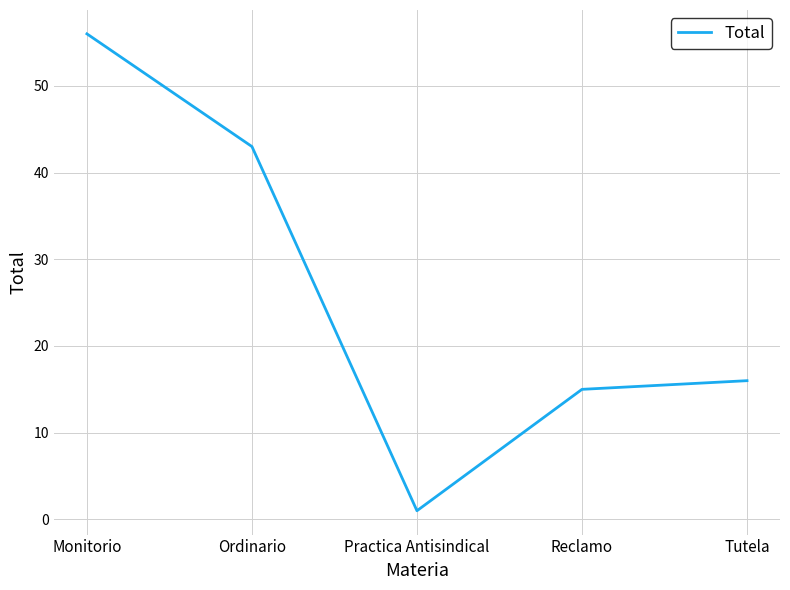

What is the change in value from Monitorio to Reclamo?

-41